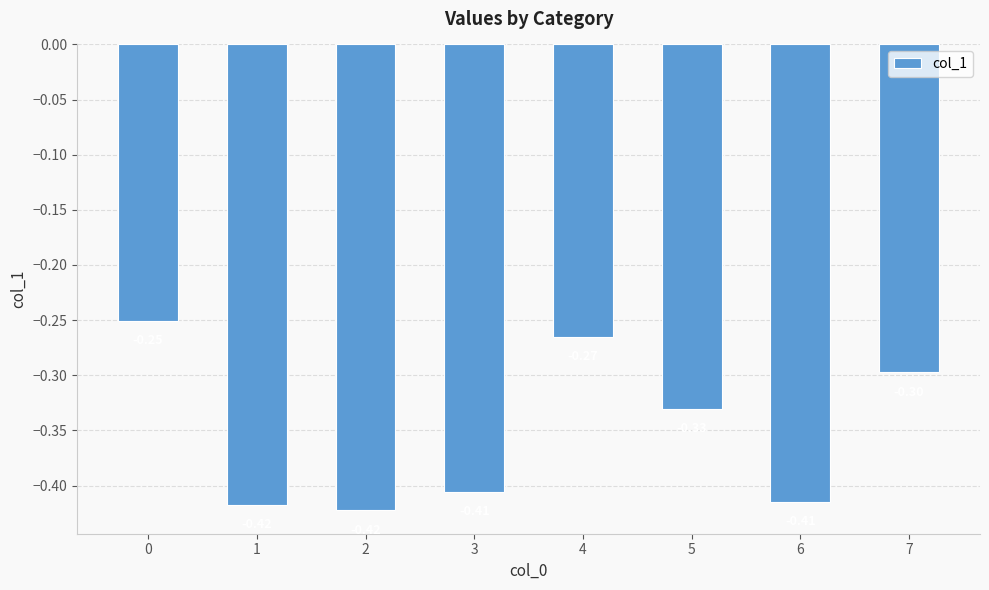

What is the difference between the maximum and minimum values?

0.2